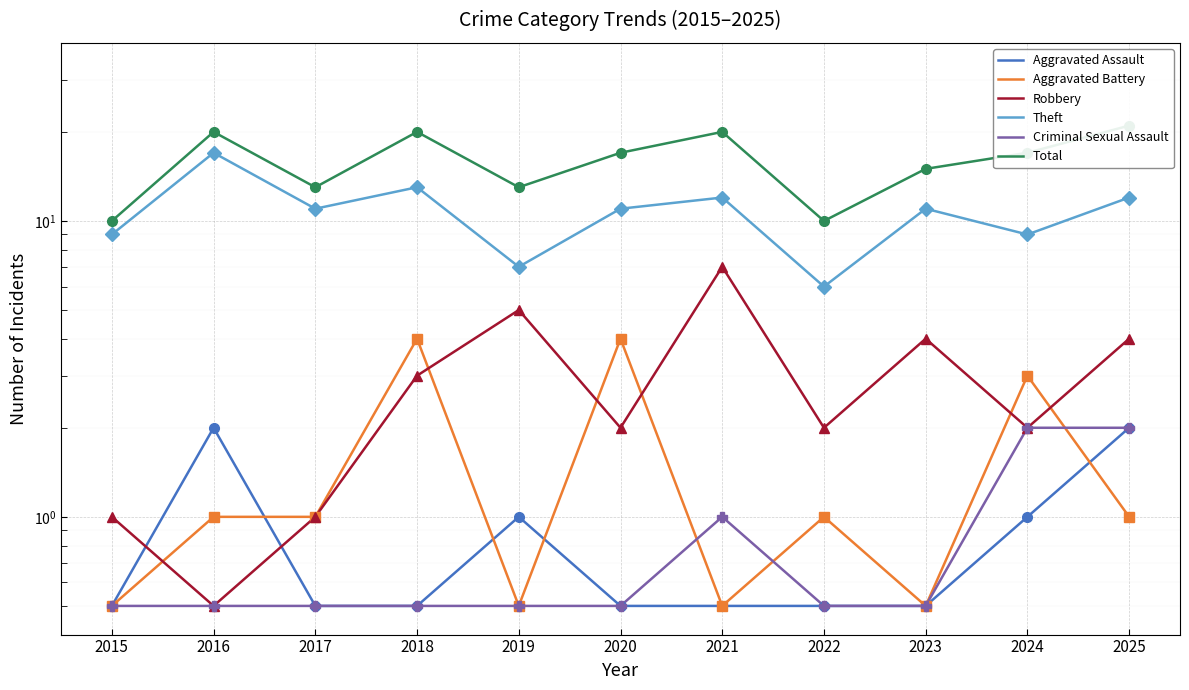

True or false: Aggravated Assault has a value of 0.5 at 2016.

False